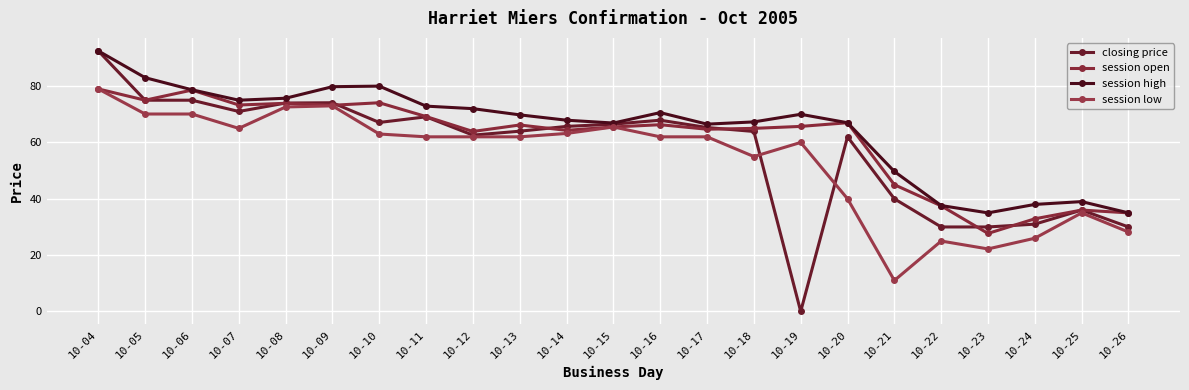

Reading right to left, extract all data points from this chart.

closing price: 10-26=30.0	10-25=36.0	10-24=31.0	10-23=30.0	10-22=30.0	10-21=40.0	10-20=62.0	10-19=0.0	10-18=63.9	10-17=65.3	10-16=67.9	10-15=66.5	10-14=65.7	10-13=64.0	10-12=62.6	10-11=69.1	10-10=67.1	10-09=74.1	10-08=74.0	10-07=71.0	10-06=75.0	10-05=75.0	10-04=92.5
session open: 10-26=35.0	10-25=36.0	10-24=32.9	10-23=27.7	10-22=37.5	10-21=45.0	10-20=67.0	10-19=65.7	10-18=65.0	10-17=64.7	10-16=66.3	10-15=65.5	10-14=64.3	10-13=66.2	10-12=63.9	10-11=69.2	10-10=74.1	10-09=73.2	10-08=73.9	10-07=73.3	10-06=78.6	10-05=75.0	10-04=79.0
session high: 10-26=35.0	10-25=39.0	10-24=38.0	10-23=35.0	10-22=37.6	10-21=49.7	10-20=67.0	10-19=70.0	10-18=67.3	10-17=66.5	10-16=70.6	10-15=66.9	10-14=67.9	10-13=69.8	10-12=72.0	10-11=72.9	10-10=80.0	10-09=79.8	10-08=75.7	10-07=75.0	10-06=78.7	10-05=83.0	10-04=92.5
session low: 10-26=28.2	10-25=35.0	10-24=26.0	10-23=22.2	10-22=25.0	10-21=11.0	10-20=40.0	10-19=60.0	10-18=55.0	10-17=62.0	10-16=62.0	10-15=65.5	10-14=63.2	10-13=62.0	10-12=62.0	10-11=62.0	10-10=63.0	10-09=73.0	10-08=72.6	10-07=65.0	10-06=70.1	10-05=70.1	10-04=79.0